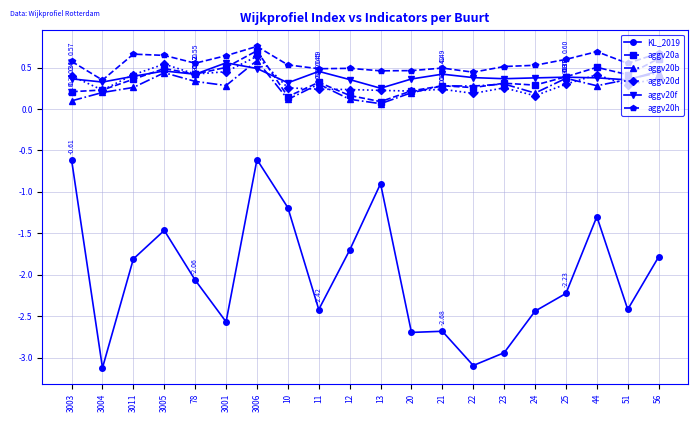

True or false: KL_2019 and aggv20a intersect in this chart.

False